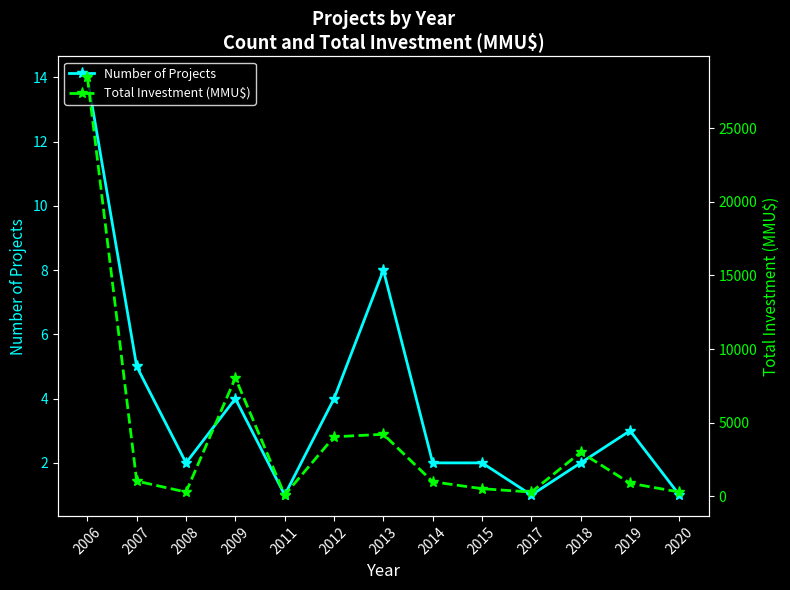

What is the sum of all Total Investment (MMU$) values?

52247